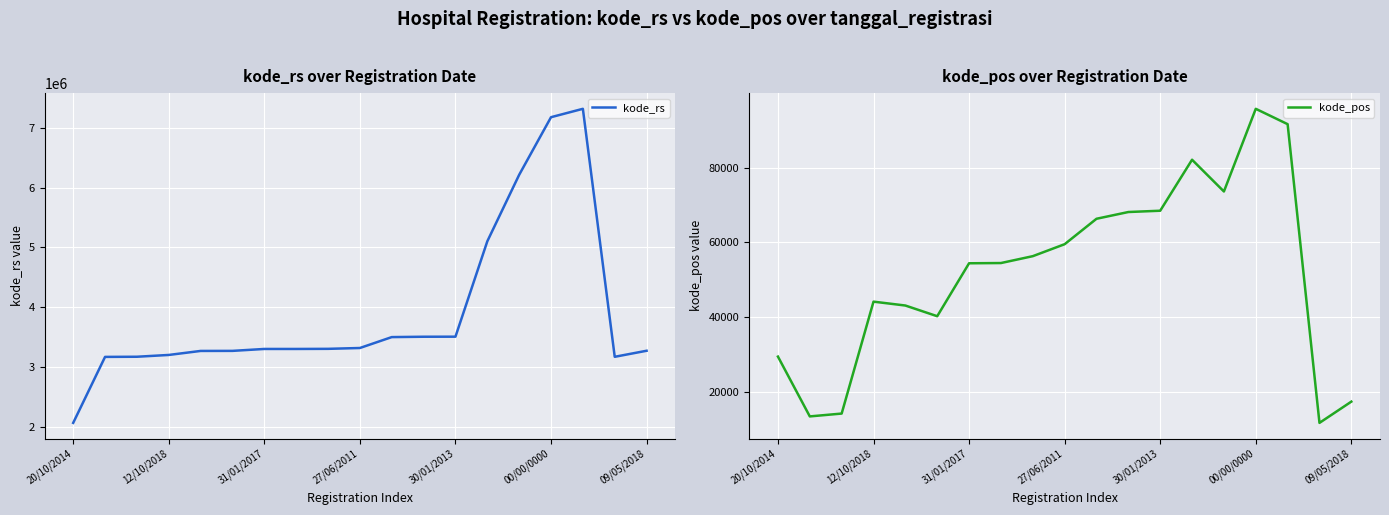

What position from the right is 20/10/2014?

19